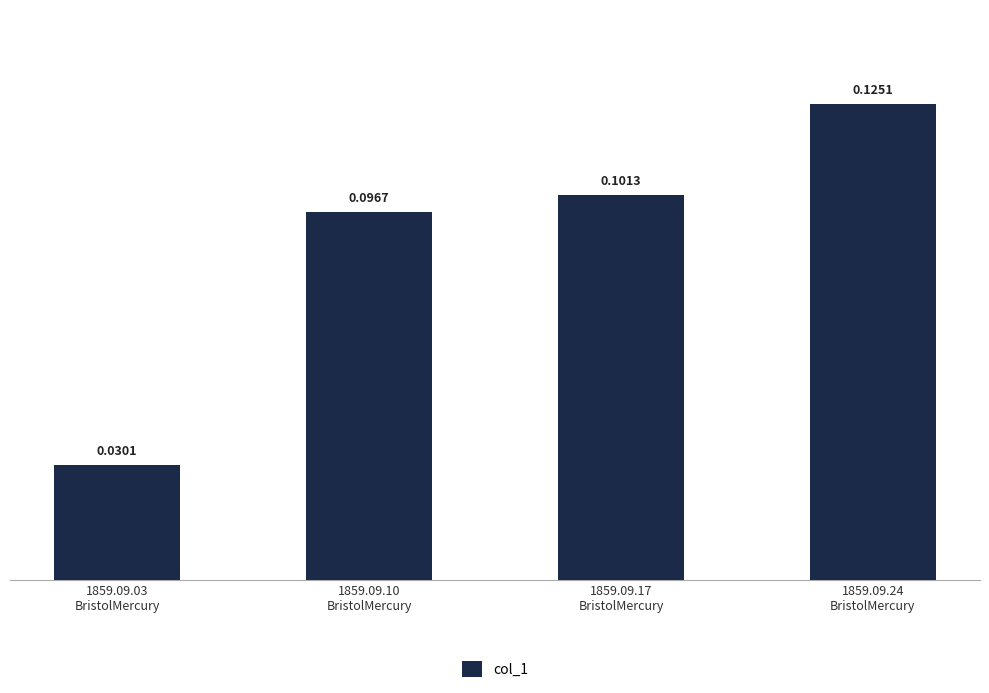

How many bars are there in total?

4